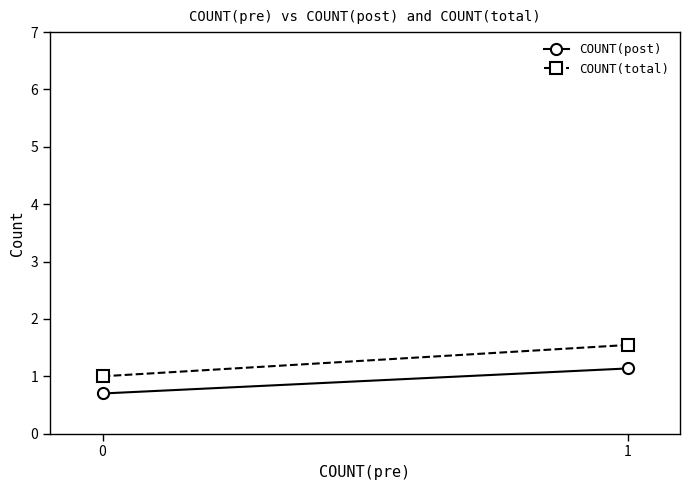

What is the difference between the highest and lowest values at 0?

0.3